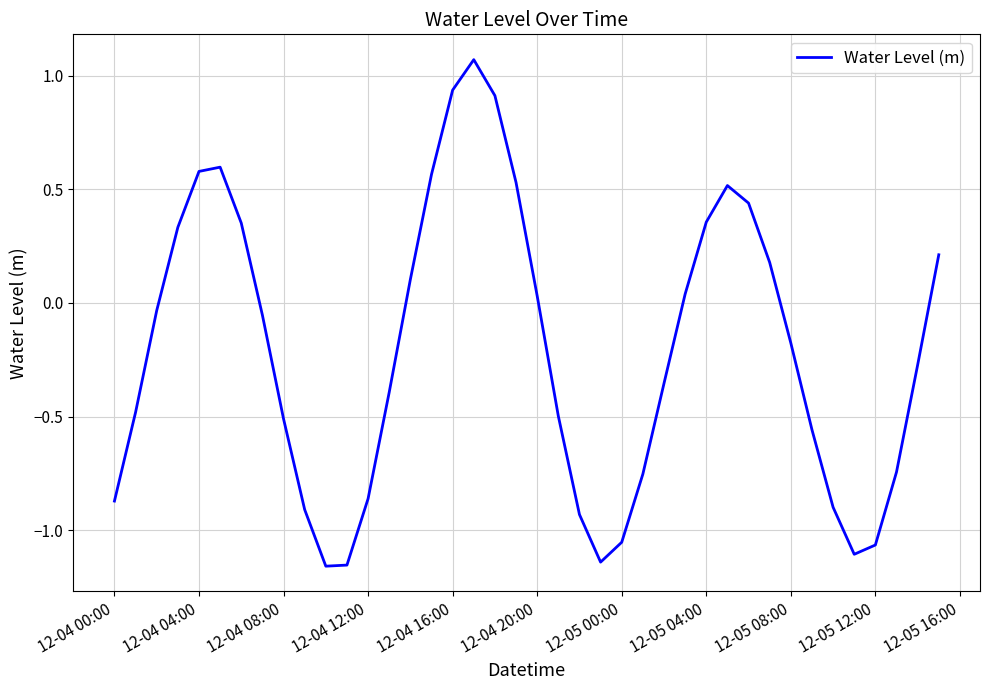

What is the difference between the maximum and minimum values?

2.2